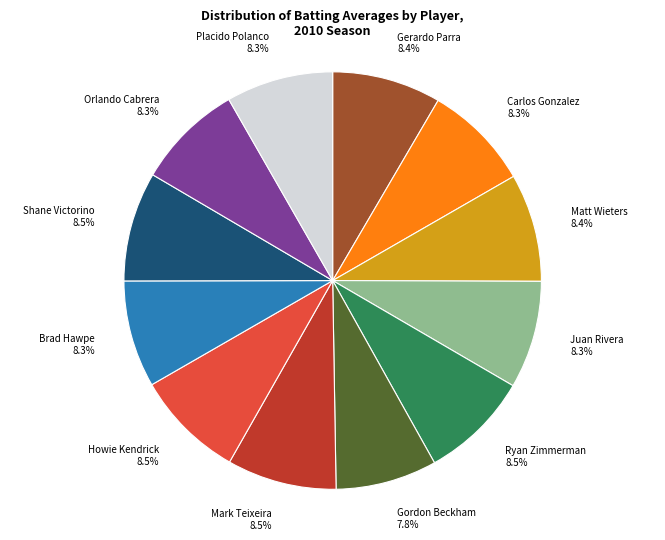

To the nearest percent, what is the combined percentage of Mark Teixeira and Carlos Gonzalez?

17%